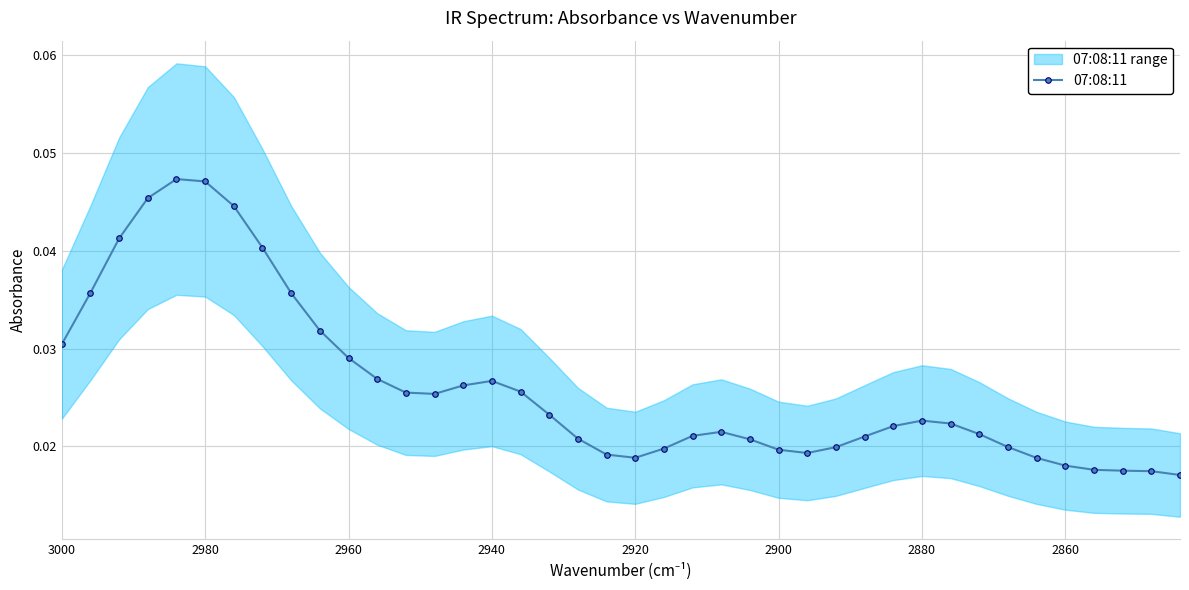

What is the sum of all values?

1.0